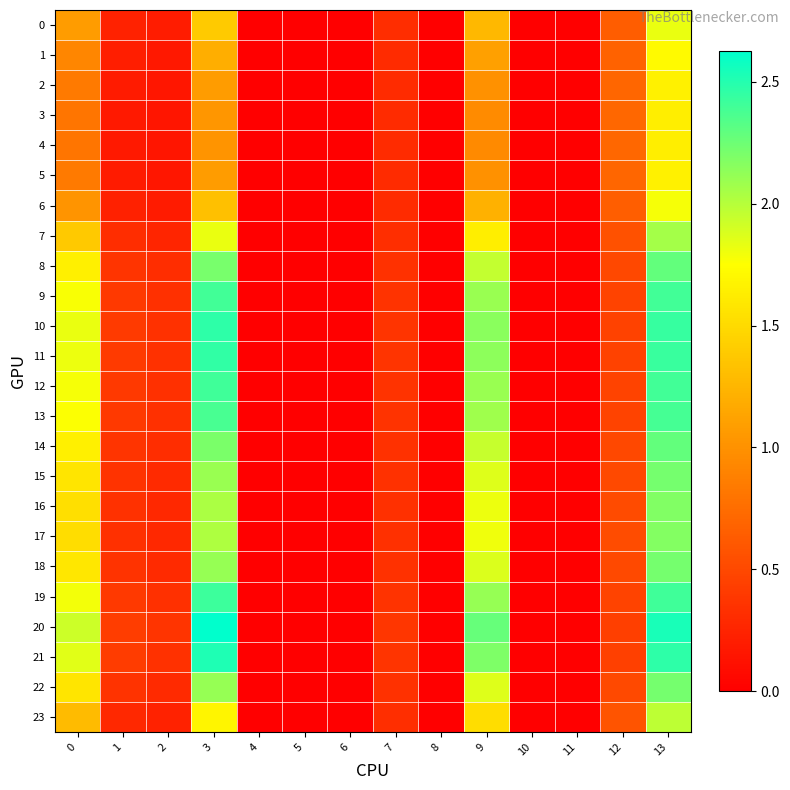

Rank the series by their maximum value, from highest to lowest.

20, 21, 10, 11, 19, 12, 9, 13, 8, 14, 18, 22, 15, 16, 17, 7, 23, 0, 6, 1, 2, 5, 3, 4